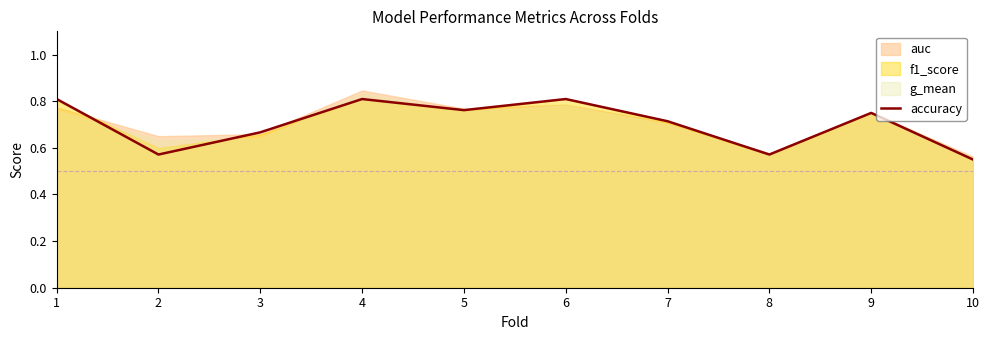

The value of accuracy at 8 is 0.2. True or false?

False